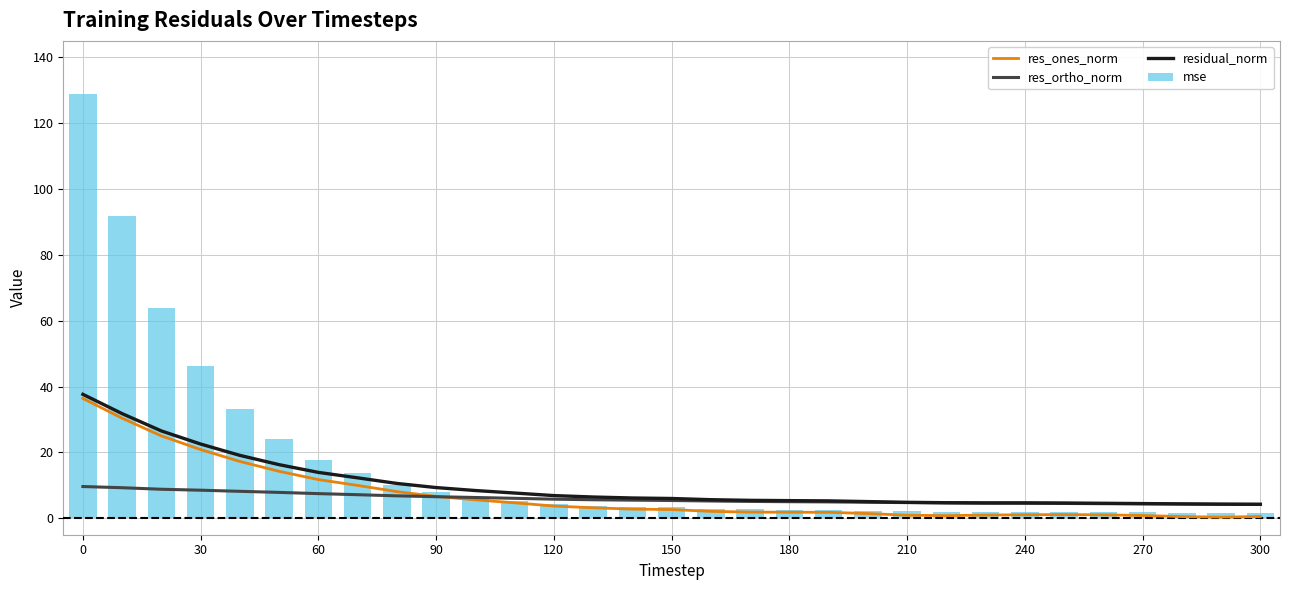

What is the sum of all res_ortho_norm values?

184.8